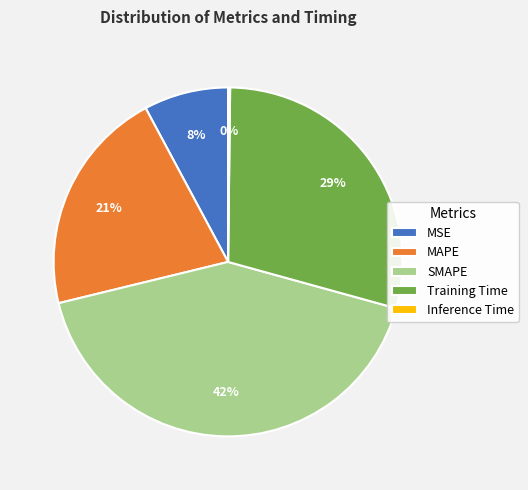

Is there any slice that represents more than half of the pie?

No